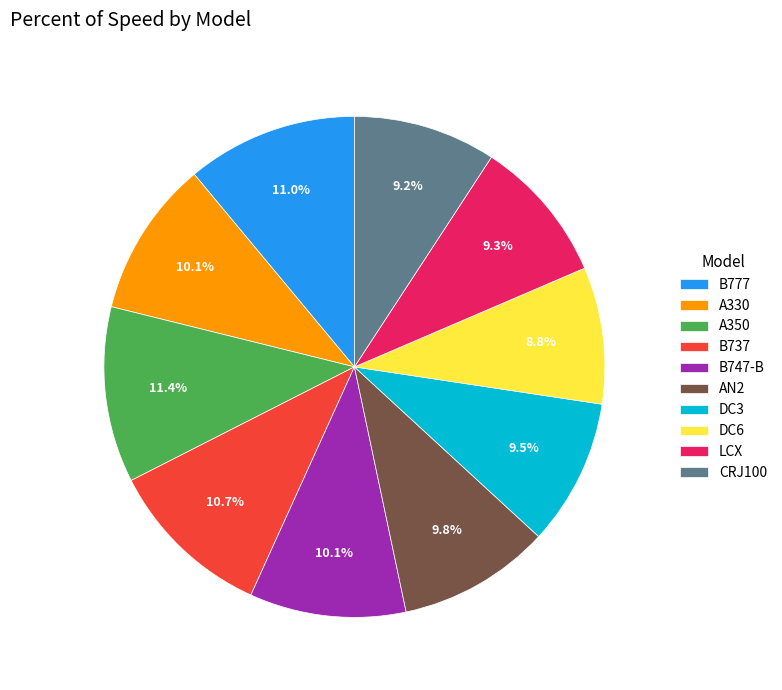

Is there any slice that represents more than half of the pie?

No